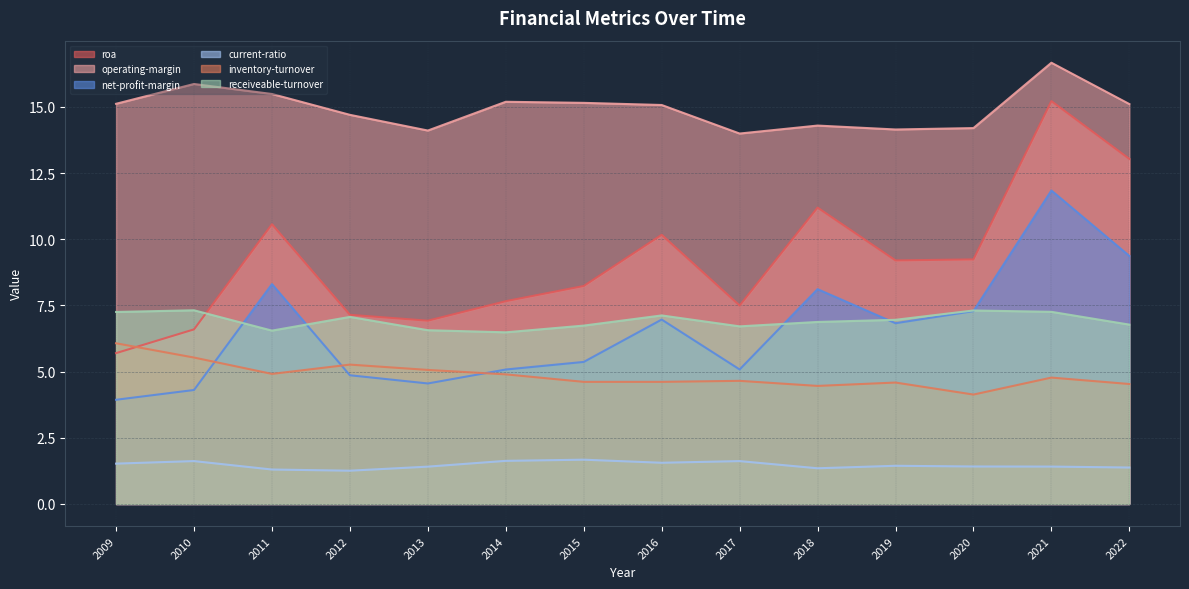

What is the maximum value for roa?

15.2